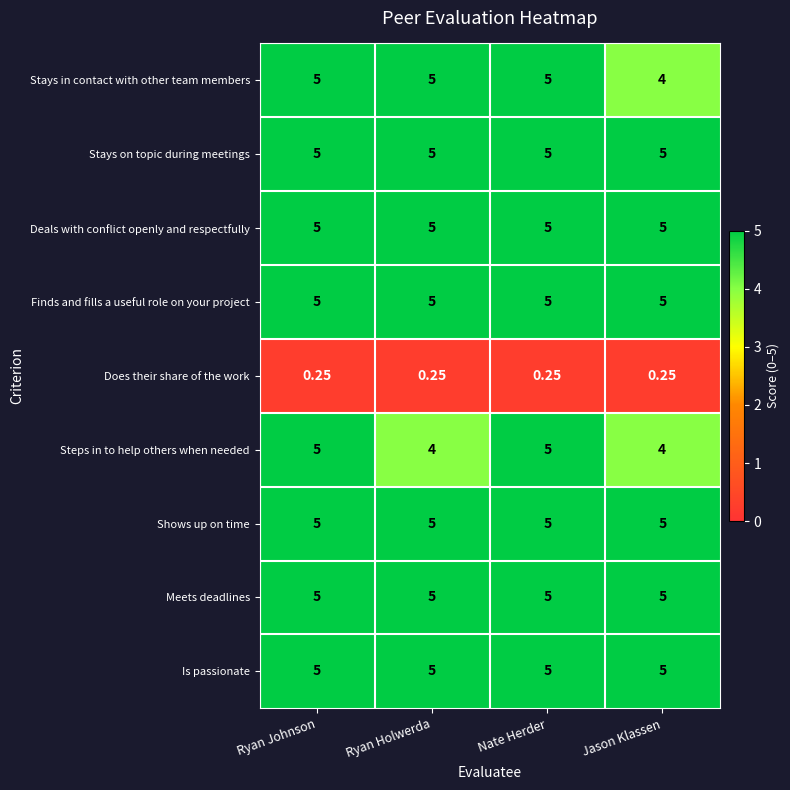

Is the value of Stays in contact with other team members at Jason Klassen greater than the value of Deals with conflict openly and respectfully at Ryan Holwerda?

No